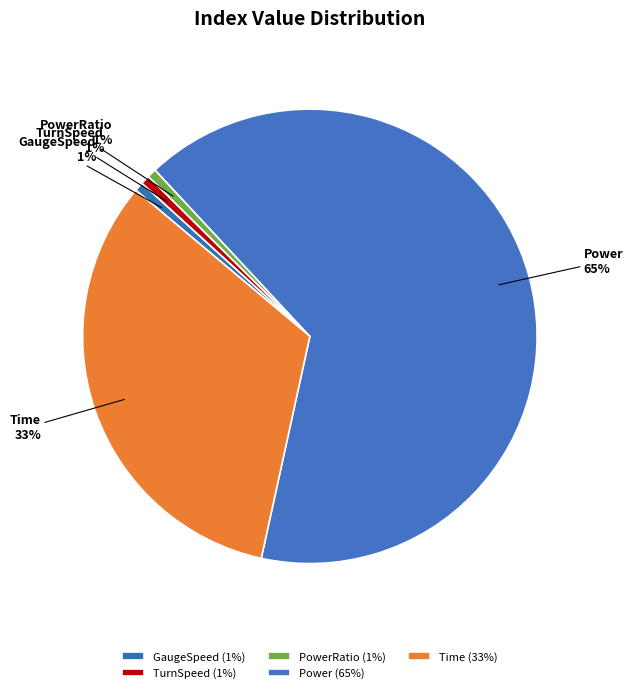

Do Power and TurnSpeed together represent more than half of the pie?

Yes